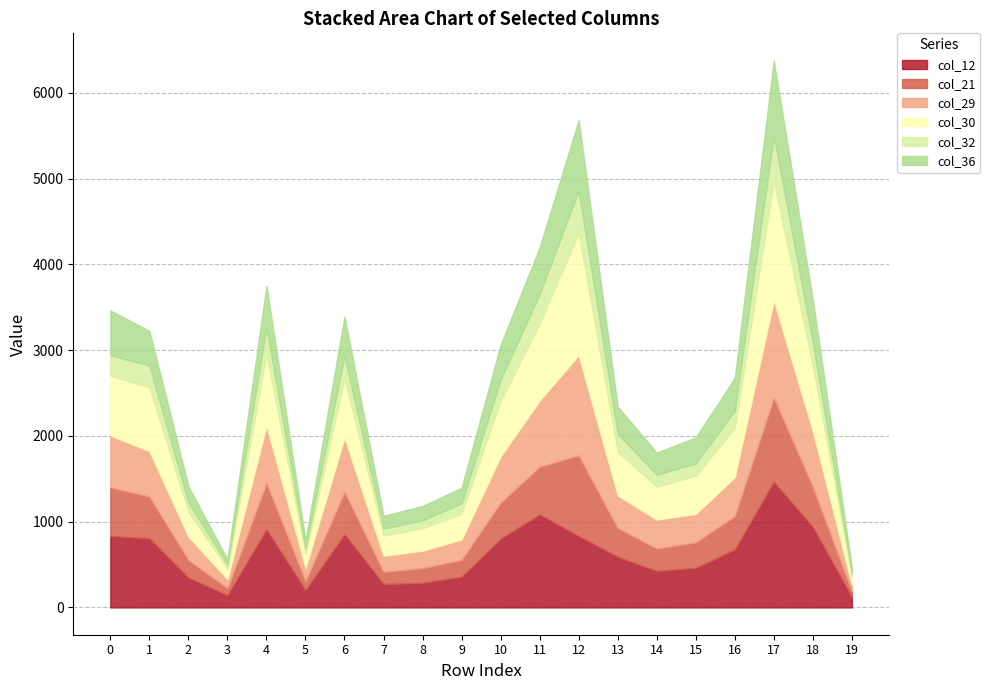

What is the difference between the second highest and second lowest values in the col_12 series?

943